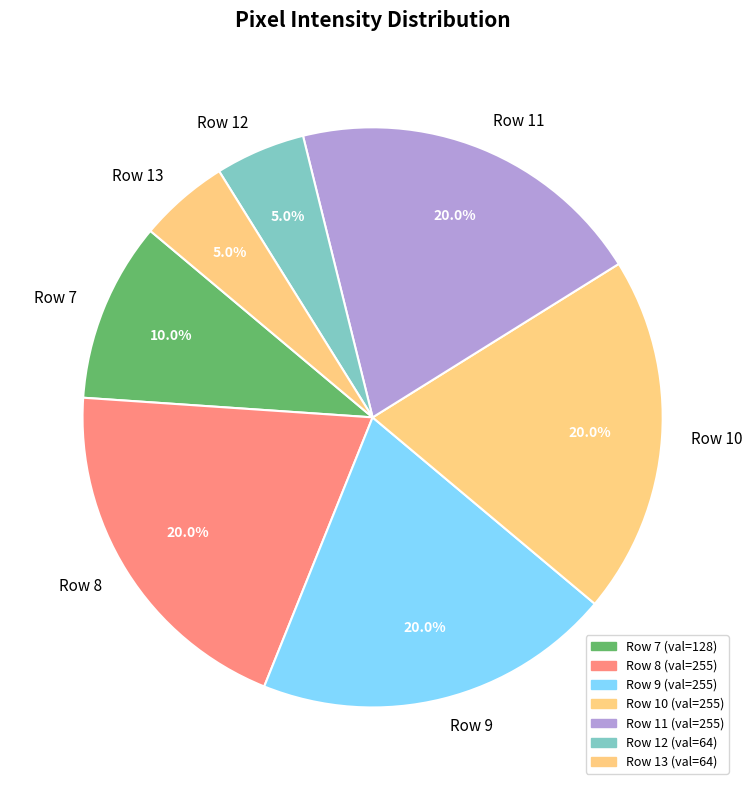

How many slices are in this pie chart?

7